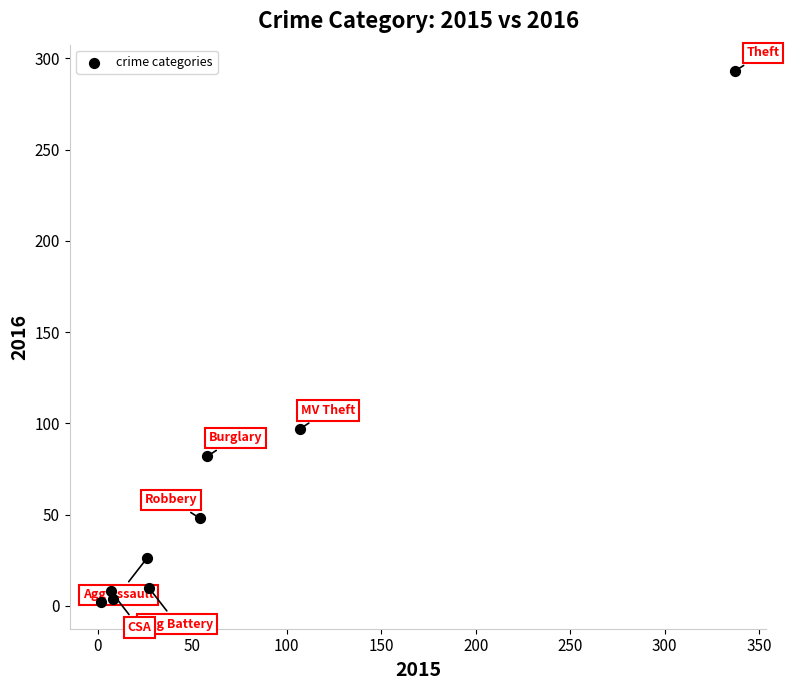

What is the range of X values (max minus min)?

335